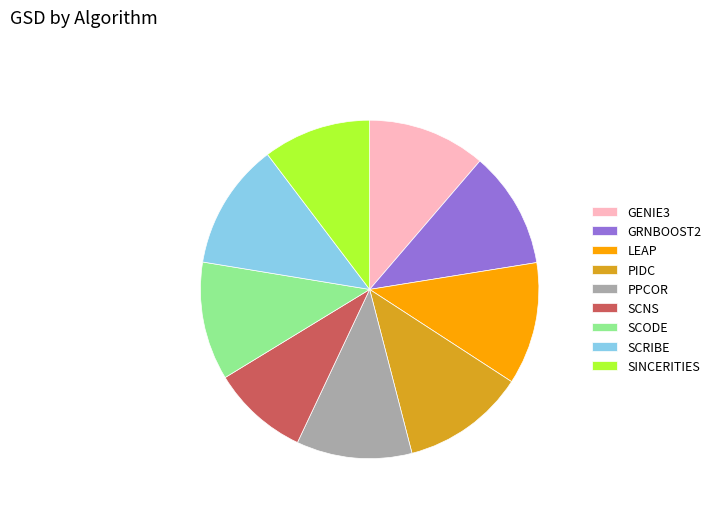

How many segments does this pie chart have?

9